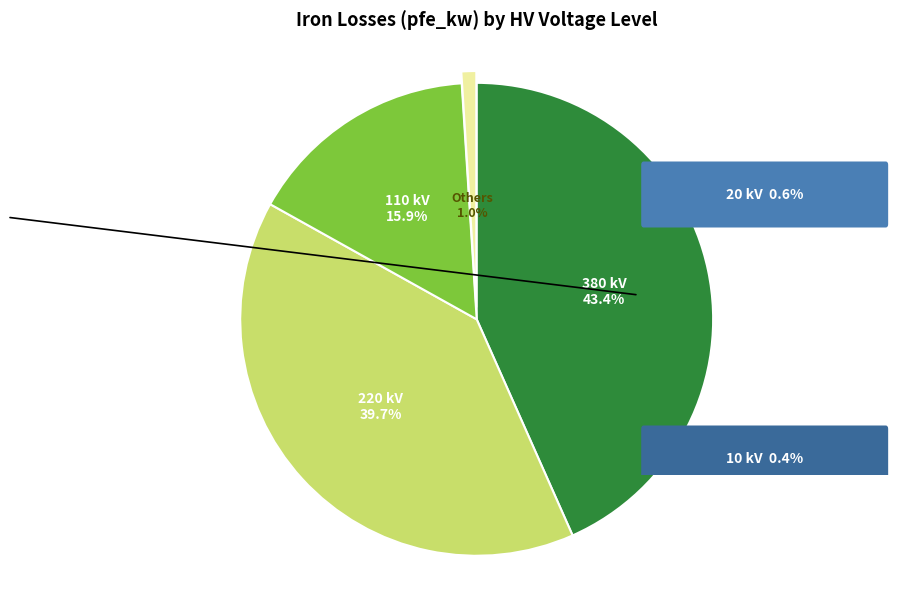

To the nearest percent, what is the difference between the largest and smallest slice percentages?

42%